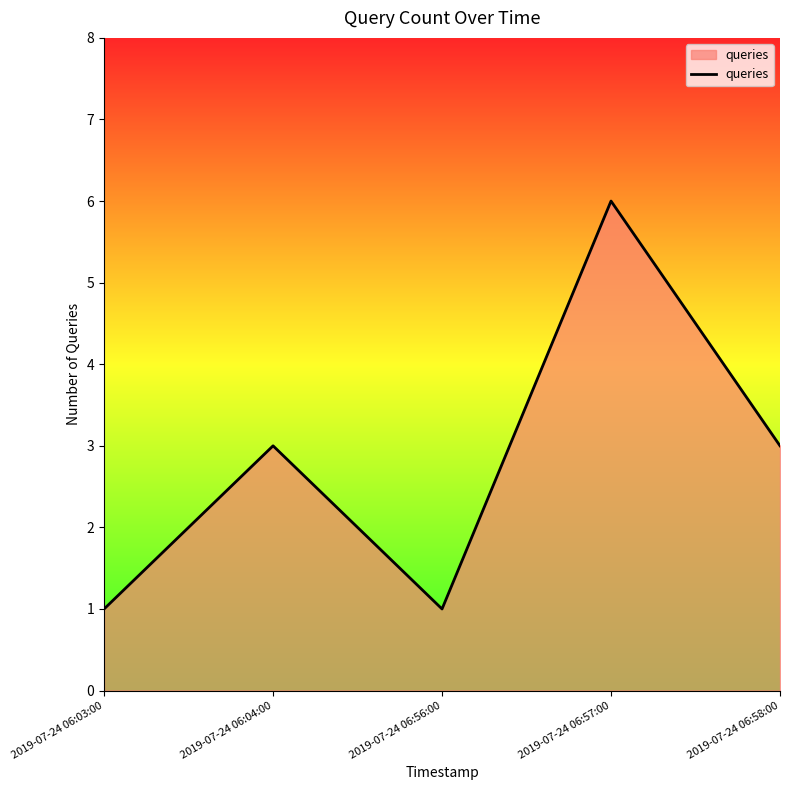

What is the difference between the maximum and minimum values?

5